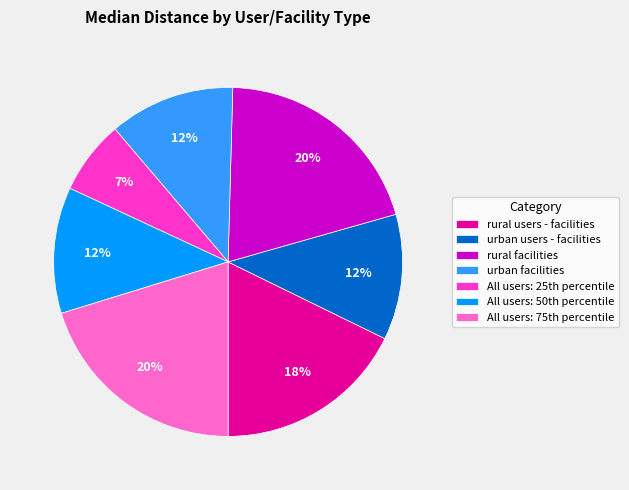

How many segments does this pie chart have?

7